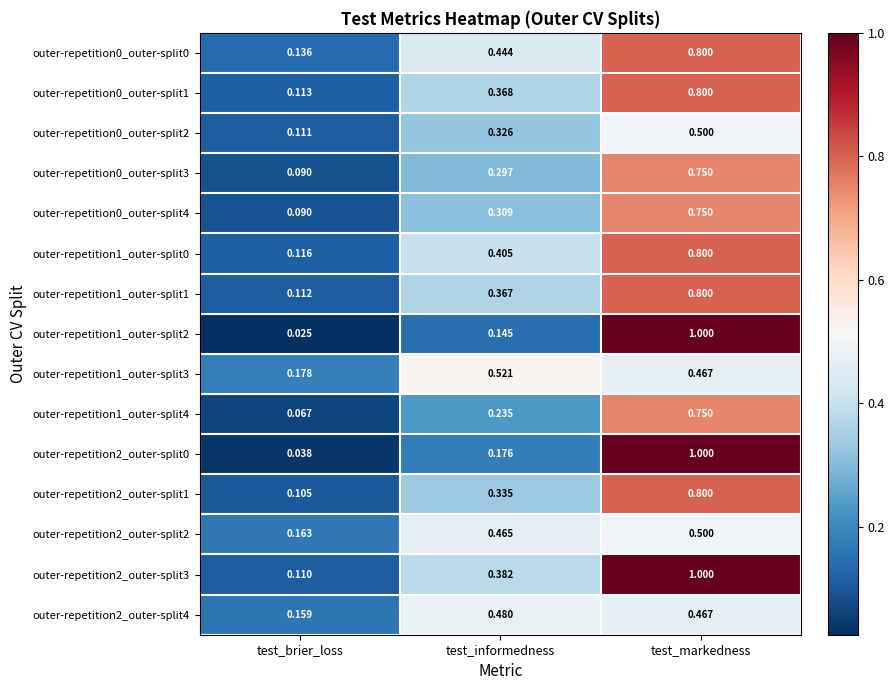

Which category has the lowest value in the outer-repetition1_outer-split3 series?

test_brier_loss